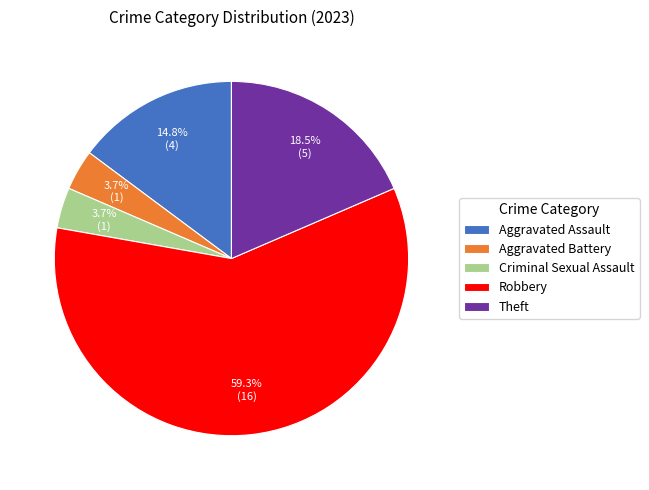

What percentage is the Criminal Sexual Assault slice, to the nearest percent?

4%